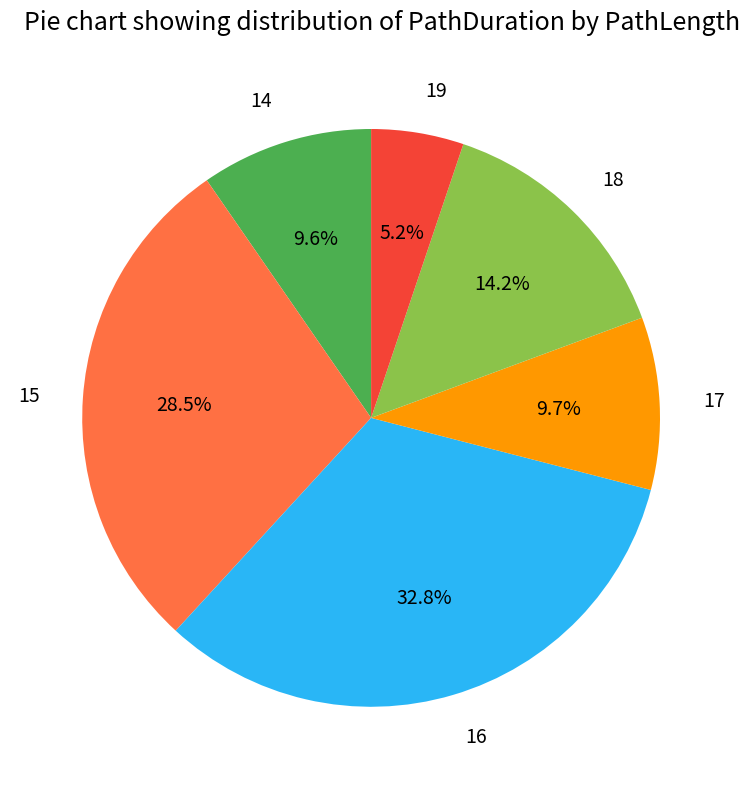

To the nearest percent, what is the combined percentage of 16 and 17?

42%